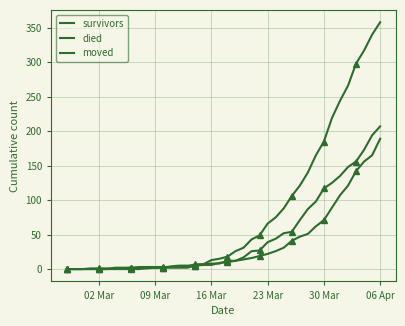

Which category has the lowest value across all series?

02 Mar